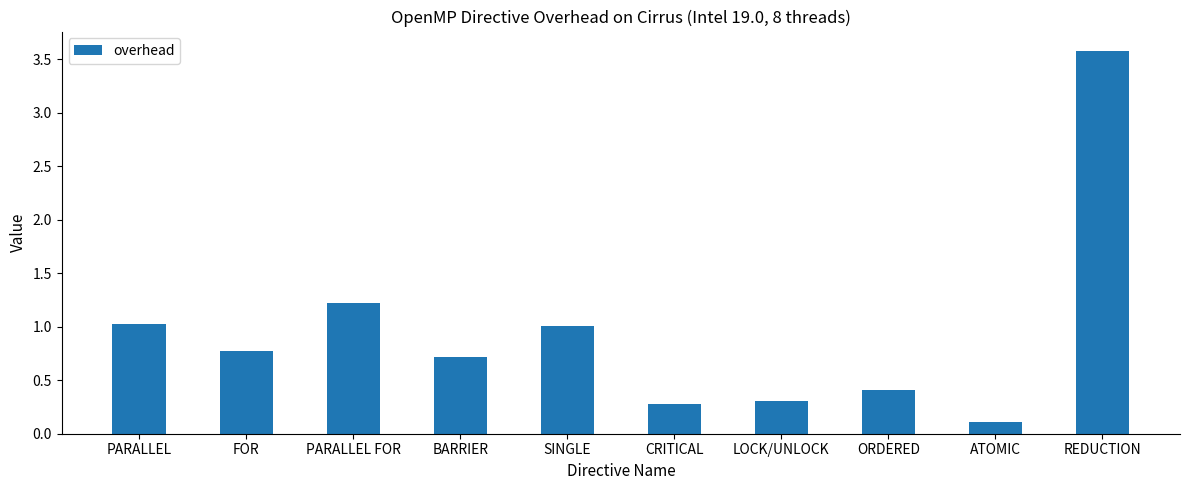

What is the value of the 7th bar from the left?

0.3